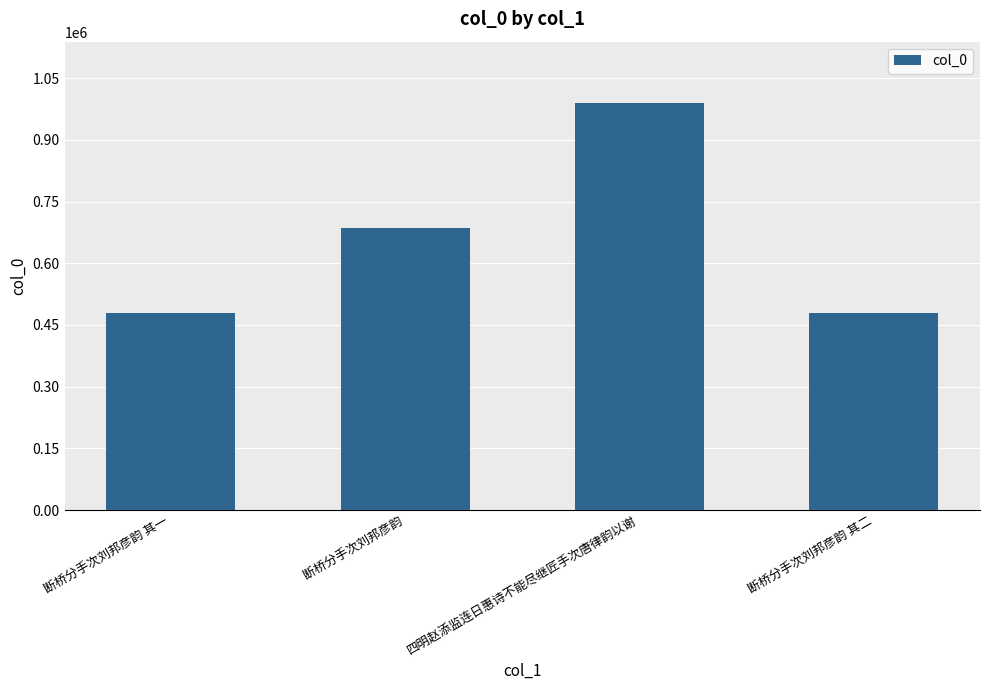

What is the ratio of the value at 断桥分手次刘邦彦韵 to the value at 四明赵添监连日惠诗不能尽继匠手次唐律韵以谢?

0.7